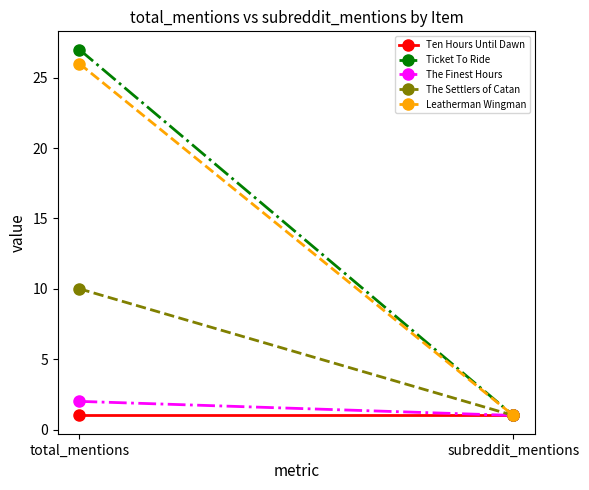

How many lines are shown in the chart?

5